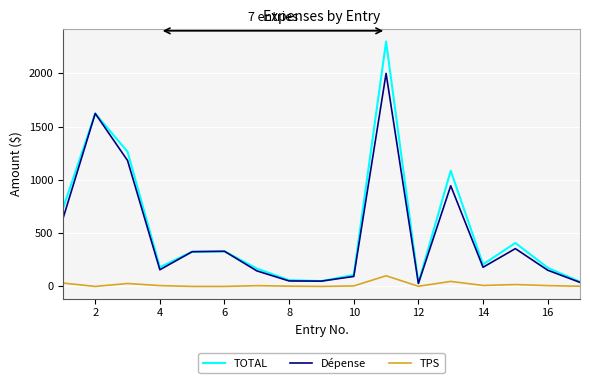

True or false: Dépense and TPS cross at least once.

False